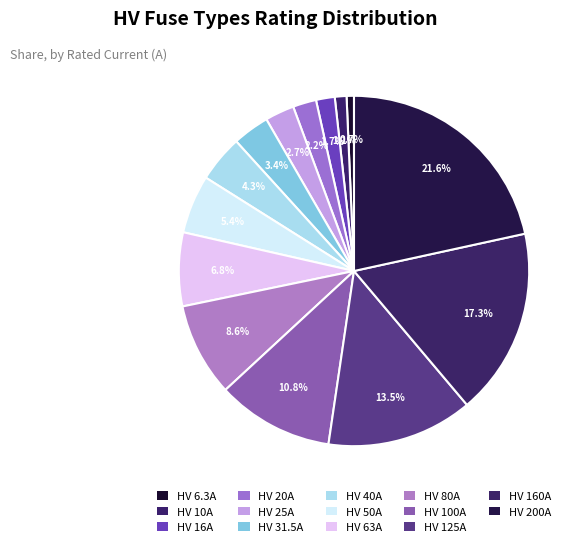

Is there a majority slice in this chart?

No